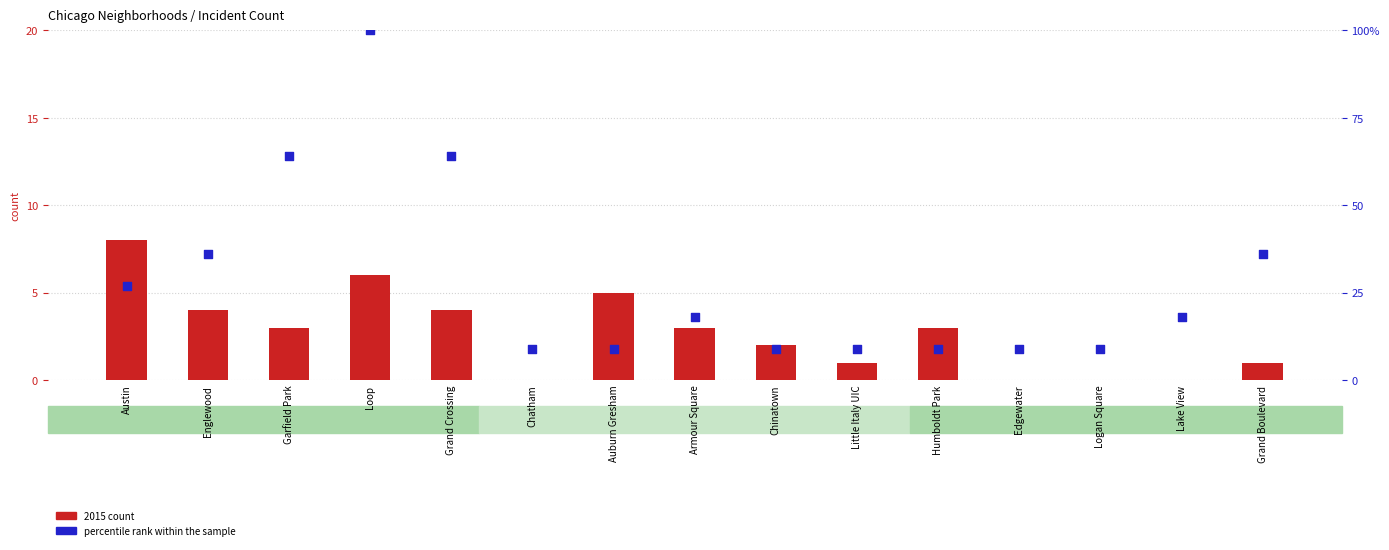

What is the total value across all series at Logan Square?

9